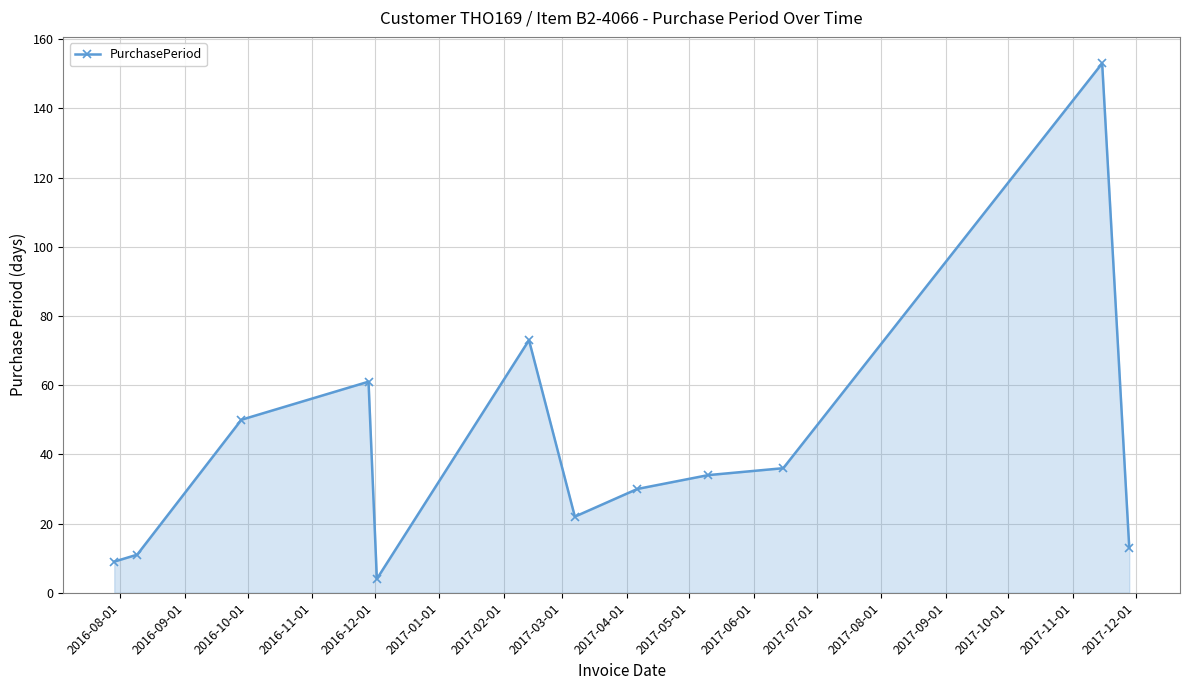

What is the average value?

41